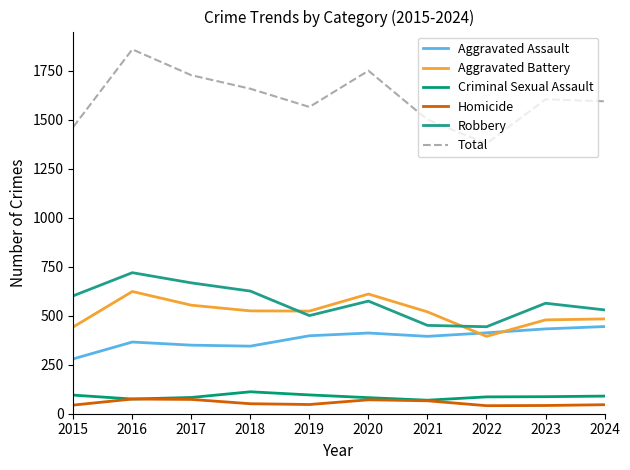

Count the number of data series in this chart.

6